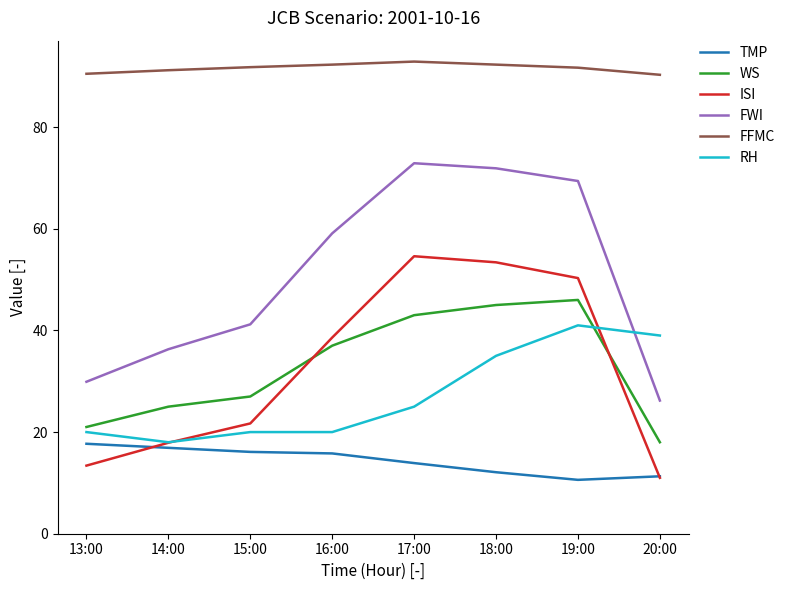

List the labels in order of WS value, smallest first.

20:00, 13:00, 14:00, 15:00, 16:00, 17:00, 18:00, 19:00